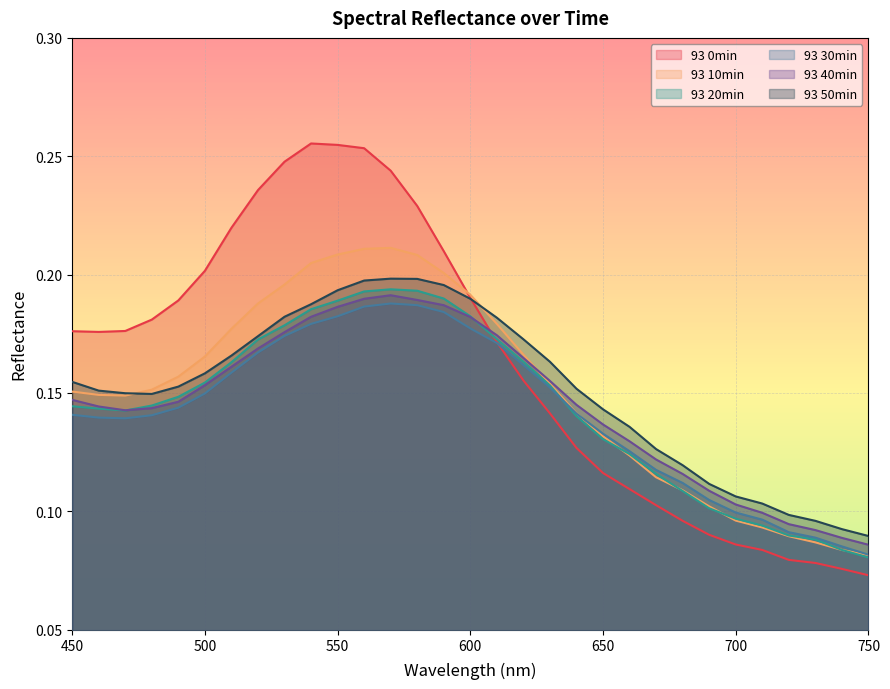

List the series in order of their peak value, lowest first.

93 30min, 93 40min, 93 20min, 93 50min, 93 10min, 93 0min